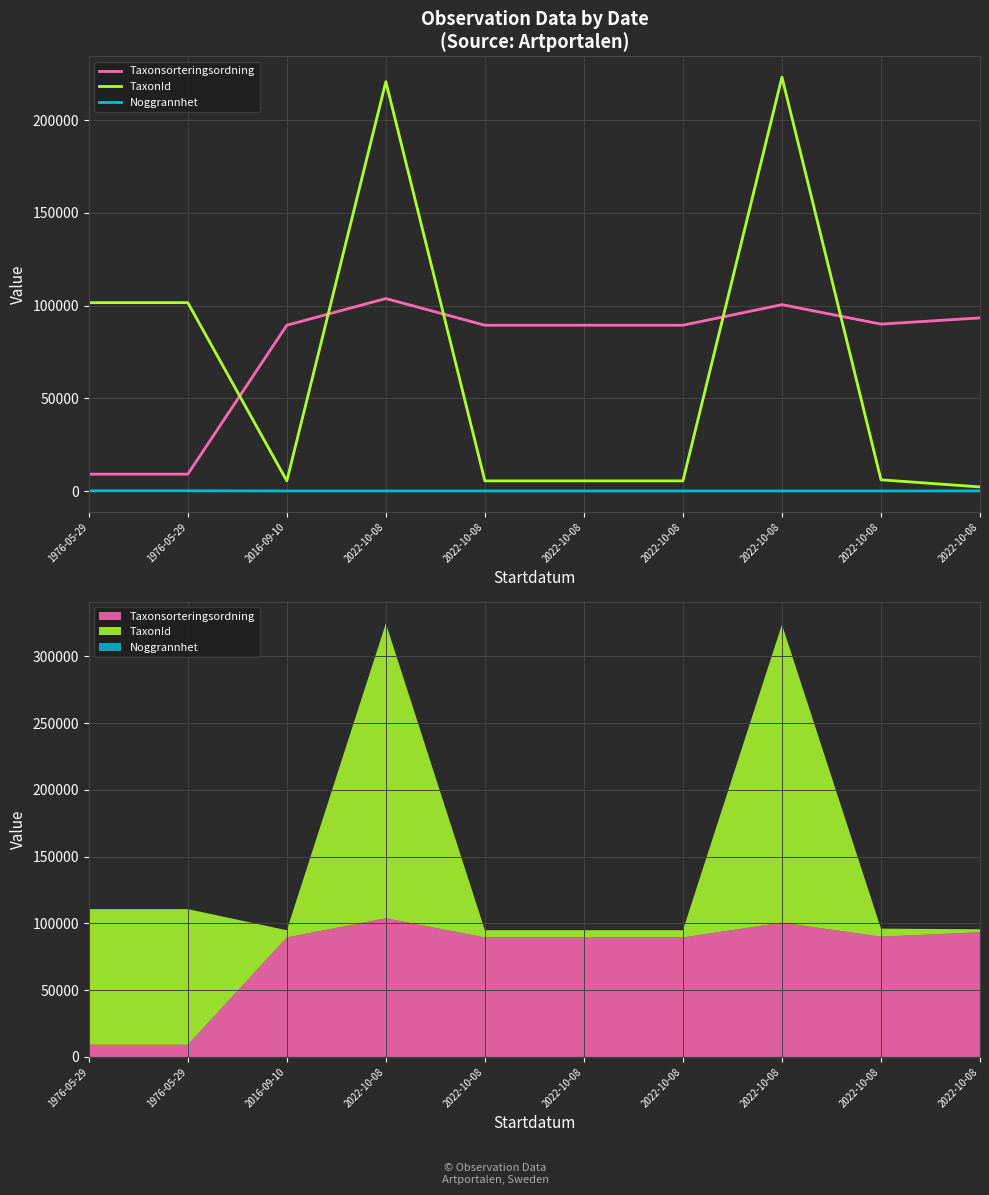

Is it true that Noggrannhet equals 56 at 1976-05-29?

False